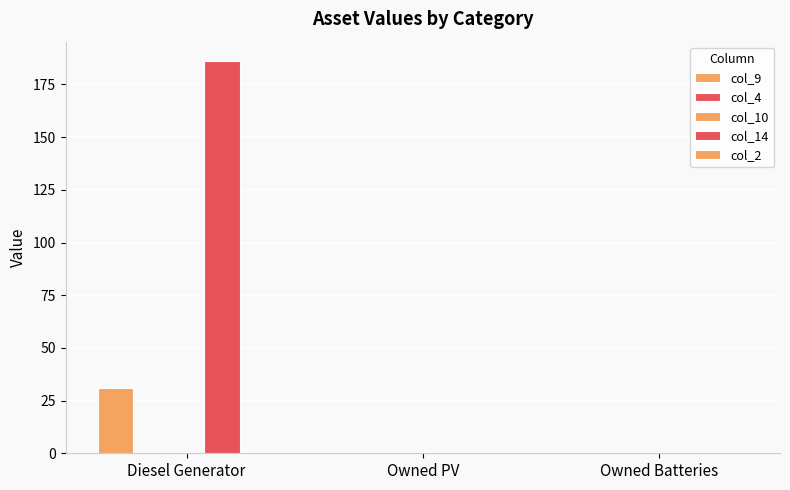

Count the col_9 values in the range 0 to 31.

3